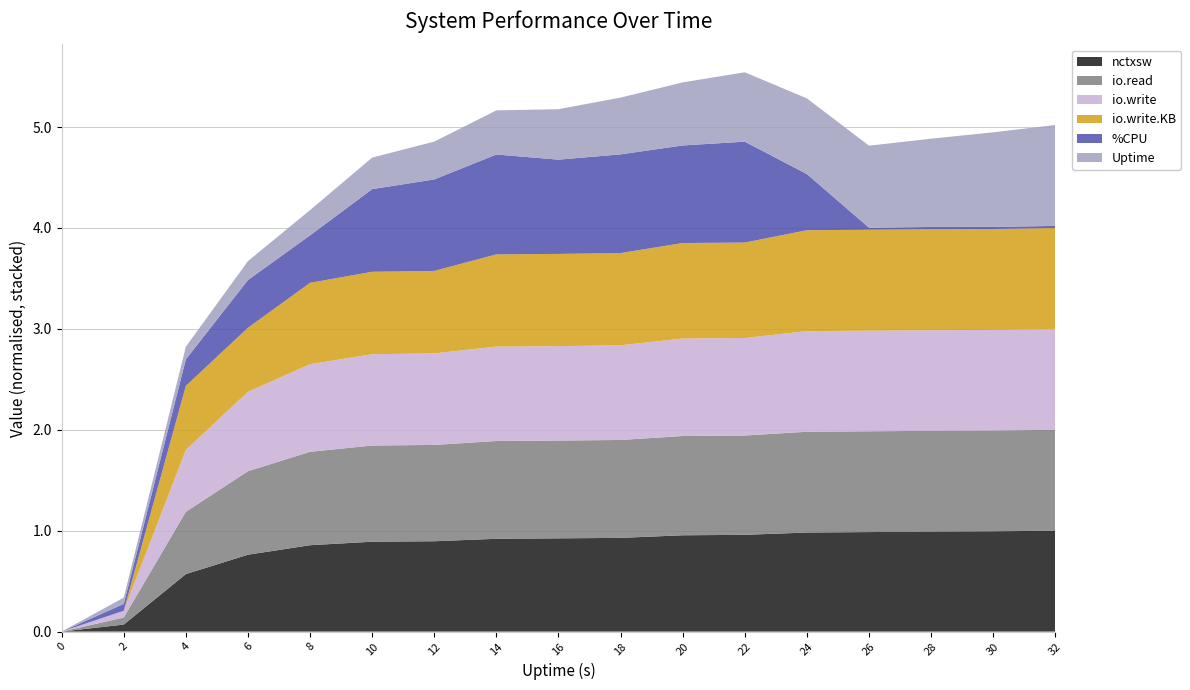

What is the total value across all series at 10?

4.7